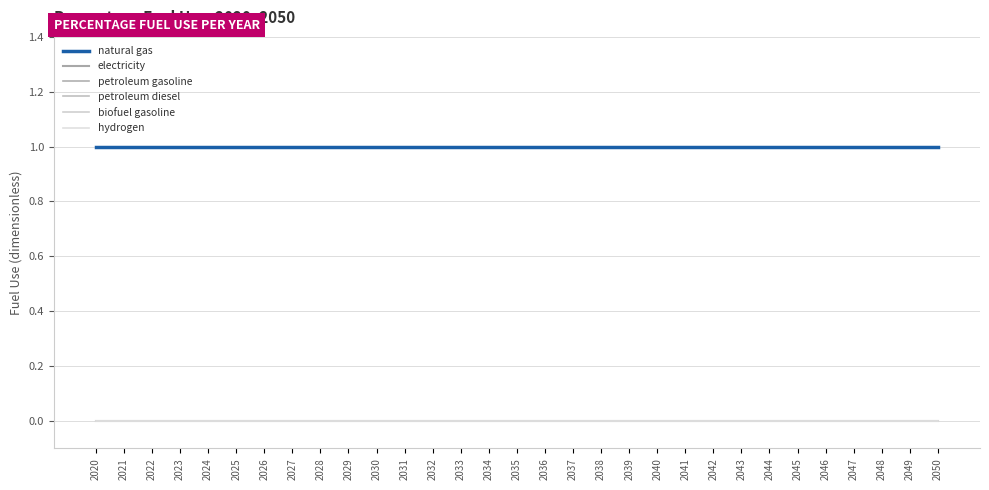

Does the chart display data point markers on the line(s)?

No